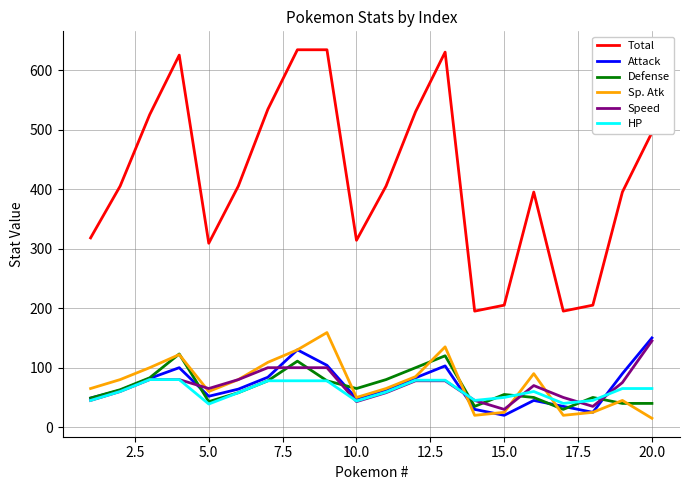

Which series has the largest range (max minus min)?

Total